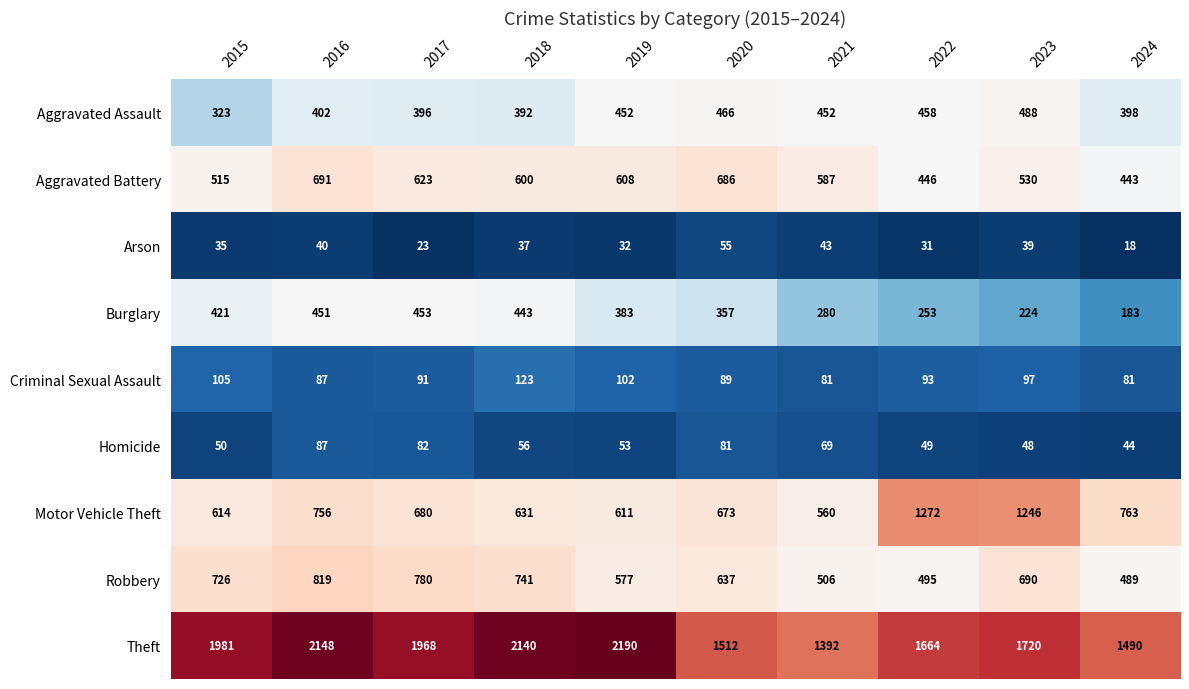

What is the sum of the Aggravated Battery values at 2023 and 2022?

976